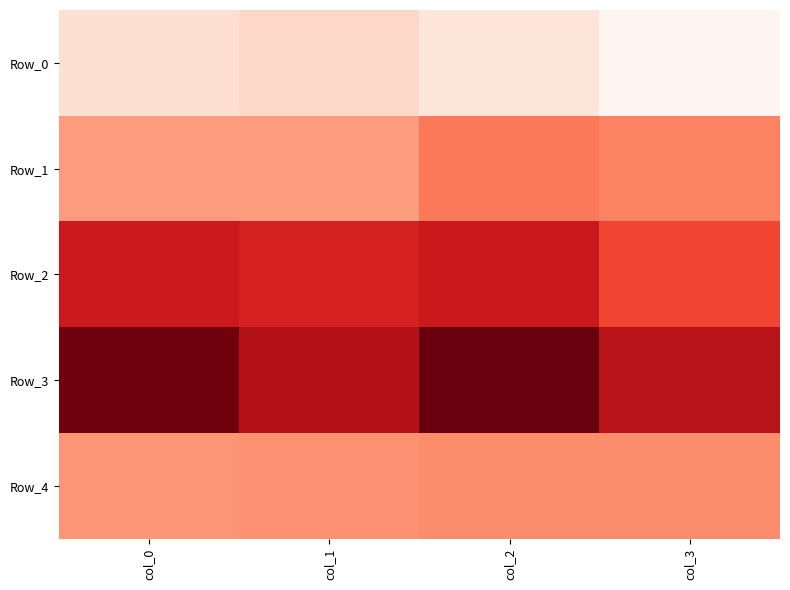

At which category does the chart reach its minimum across all series?

col_3